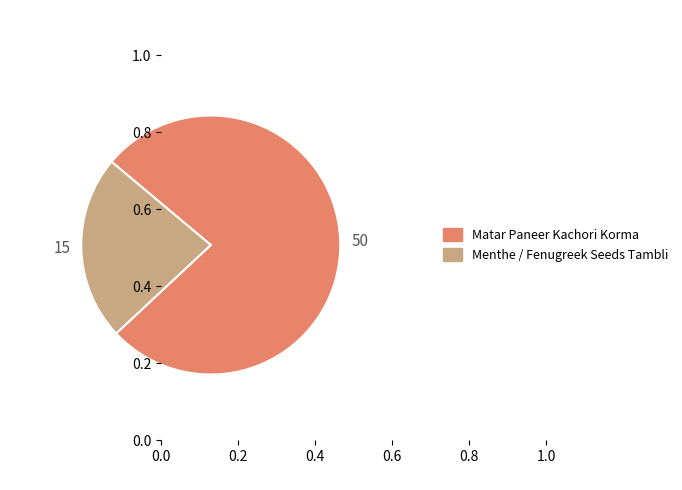

The Matar Paneer Kachori Korma slice represents 86% of the pie. True or false?

False